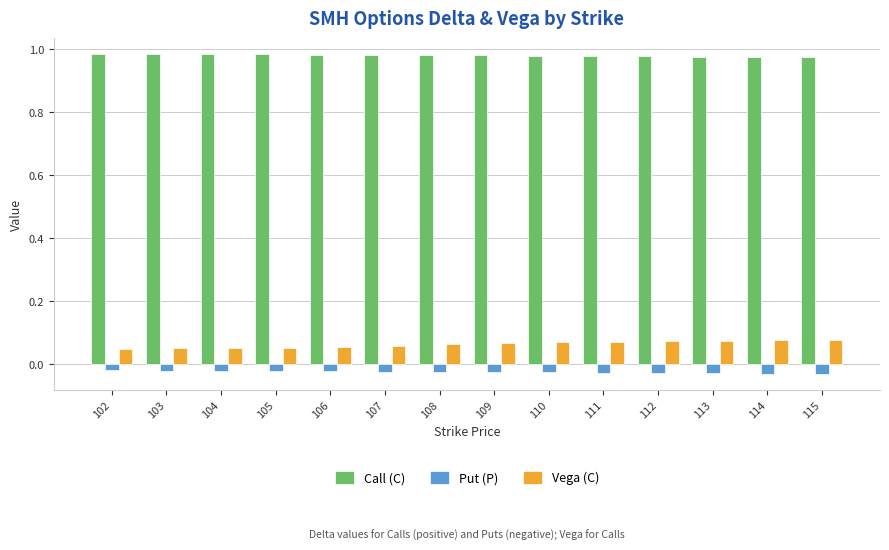

At 114, list the series in order from largest to smallest.

Call (C), Vega (C), Put (P)